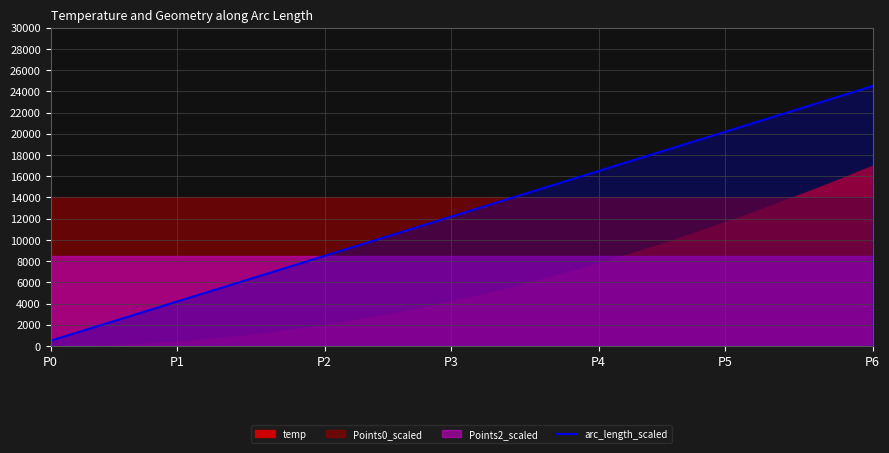

At which label does arc_length_scaled reach its peak?

P6